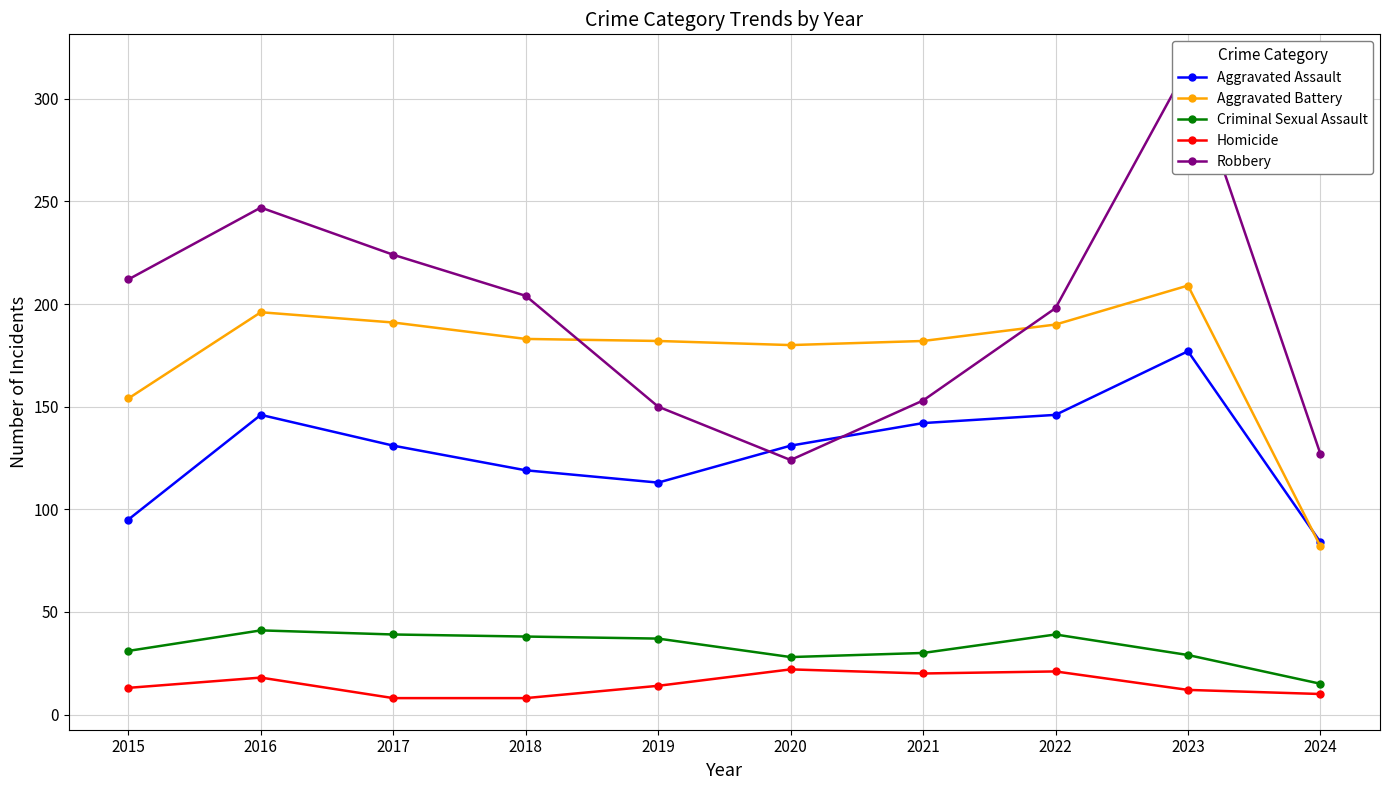

True or false: Aggravated Assault and Criminal Sexual Assault intersect in this chart.

False